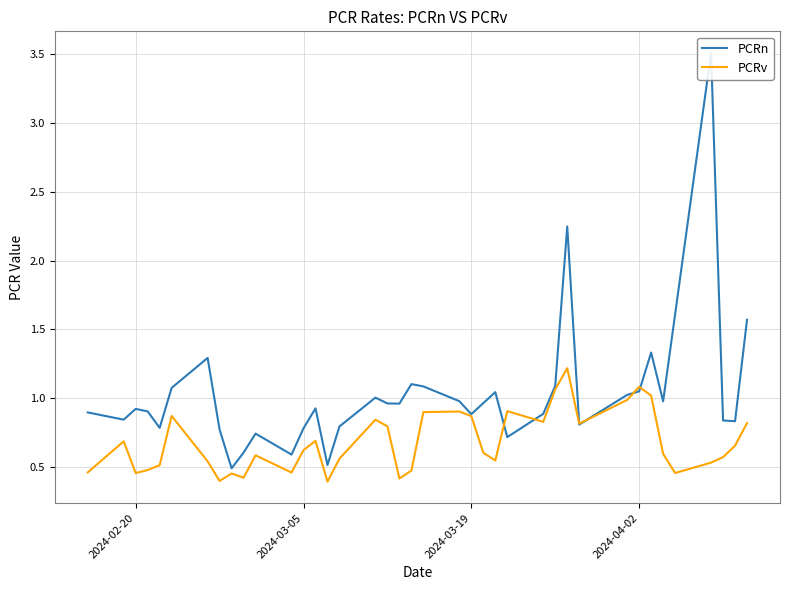

What is the lowest value of the PCRv series?

0.4